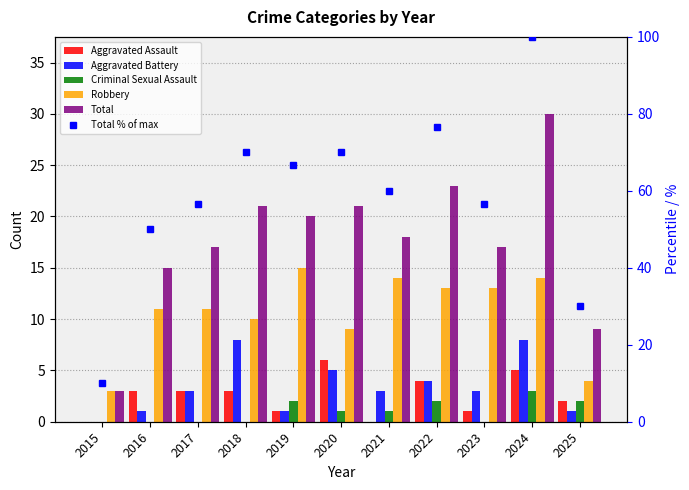

List the series in order of their peak value, highest first.

Total % of max, Total, Robbery, Aggravated Battery, Aggravated Assault, Criminal Sexual Assault